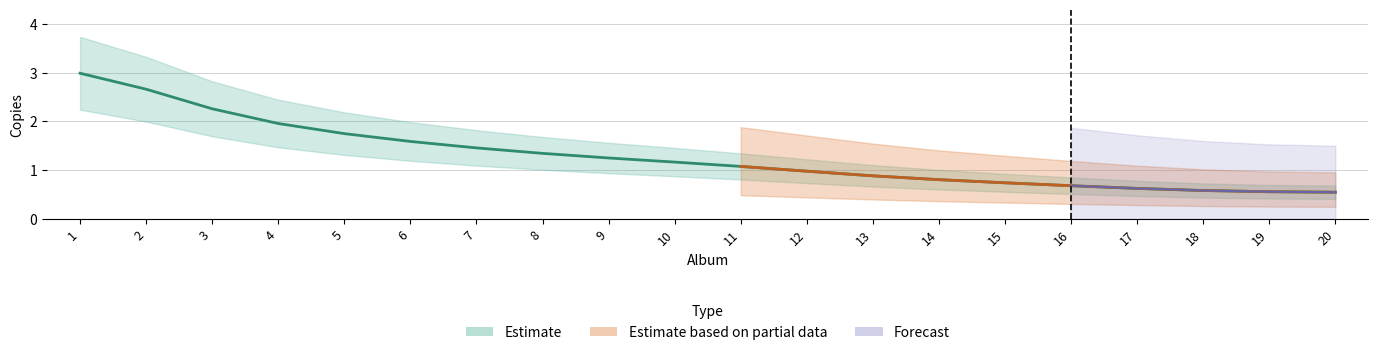

True or false: the data has more than 2 interior local peaks.

False